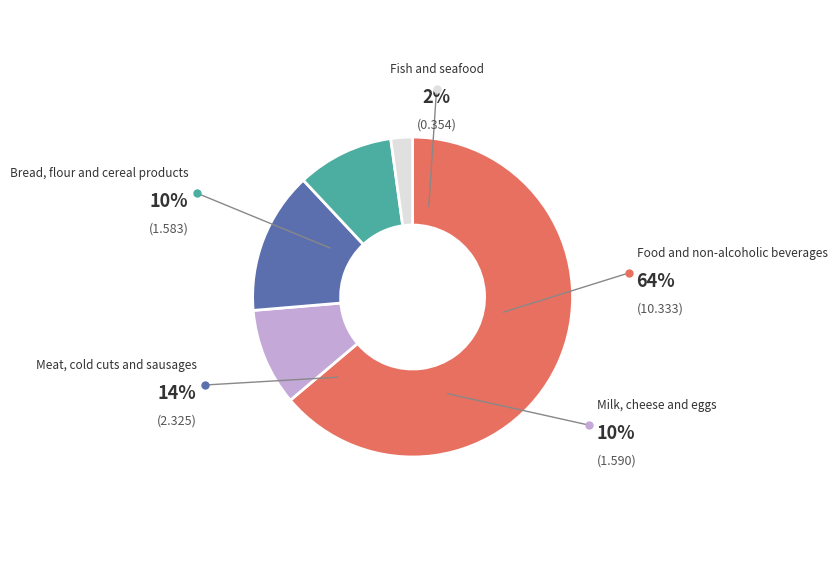

Is it true that Milk, cheese and eggs is 4% of the pie?

False